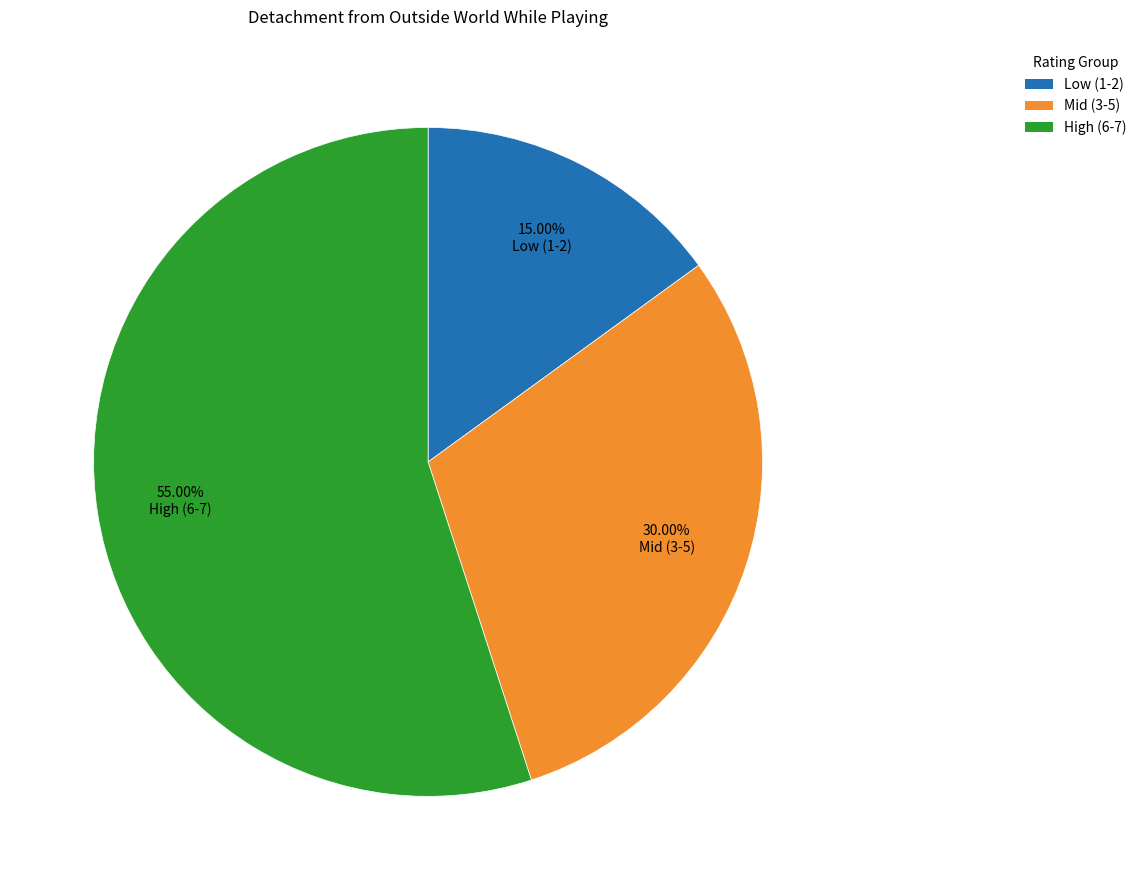

How many slices are in this pie chart?

3